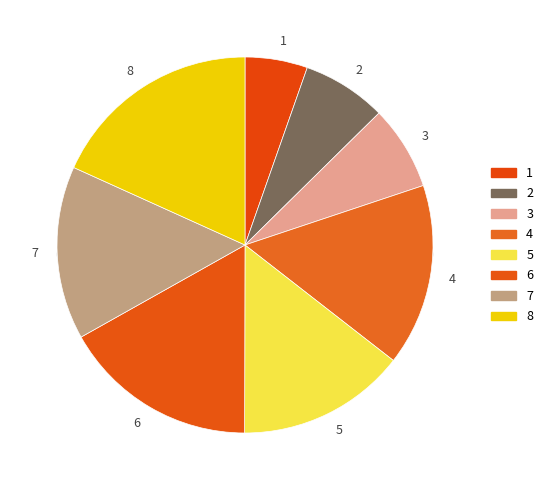

To the nearest percent, what is the average slice percentage?

13%